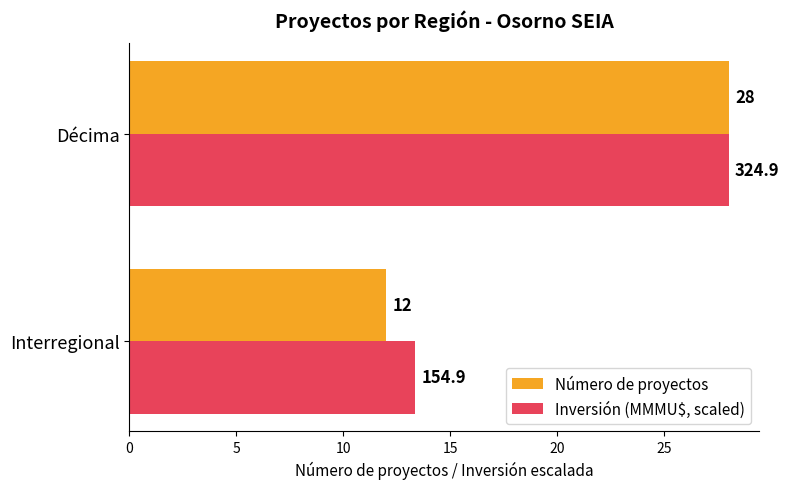

Is the value of Inversión (MMMU$, scaled) at Interregional greater than the value of Número de proyectos at Décima?

No